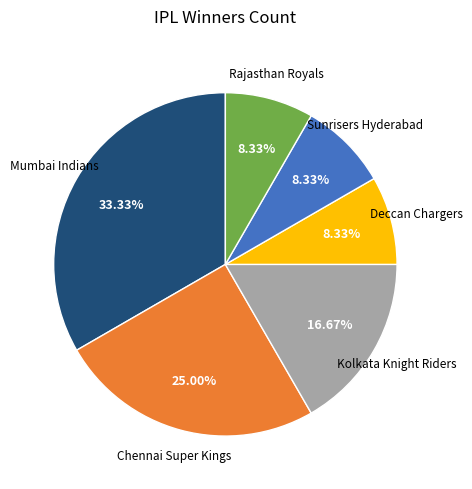

Which slice is the largest?

Mumbai Indians